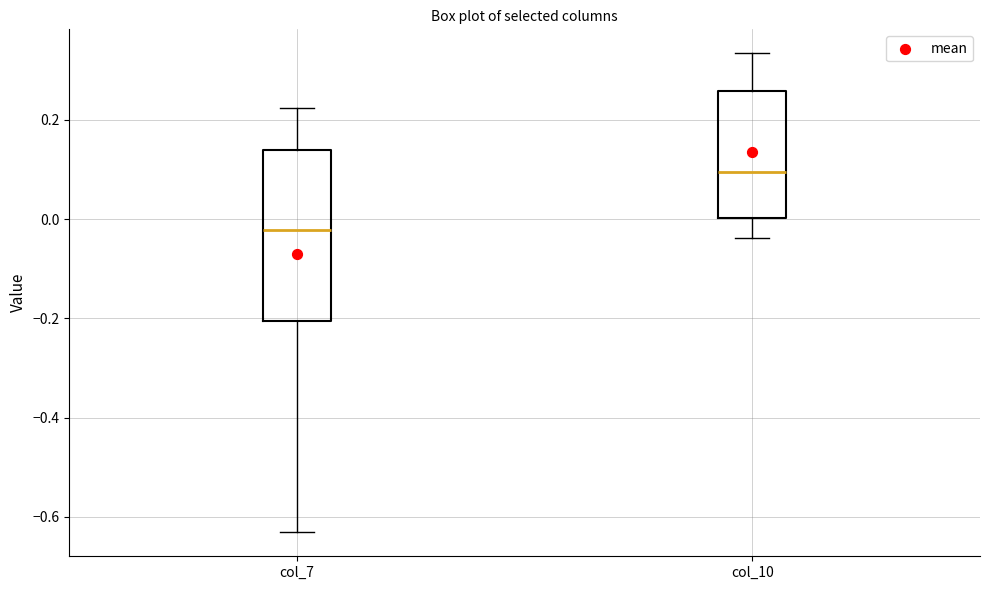

Where is the lower edge of the box for col_10 on the y-axis? The values are not printed on the chart, so give them approximately, as read against the axis.

0.00